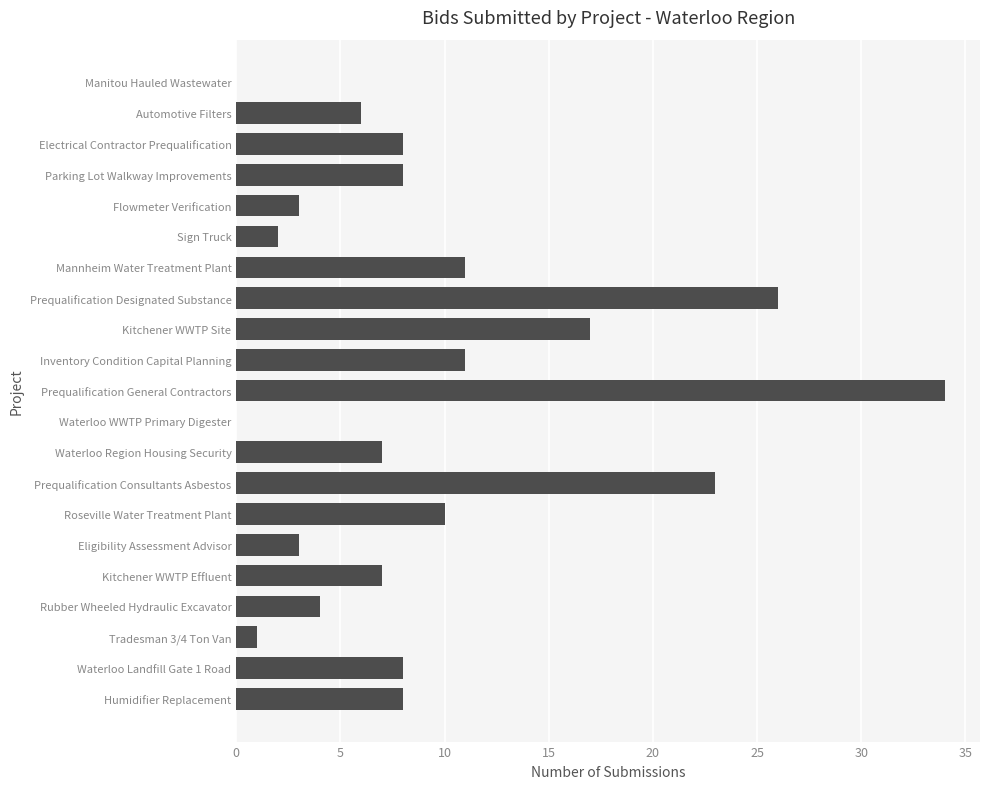

Is it true that the value at Prequalification Designated Substance is 36?

False